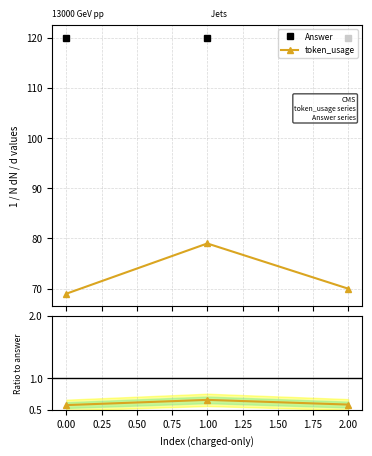

What is the value of the token_usage point at the 1st from the left?

69